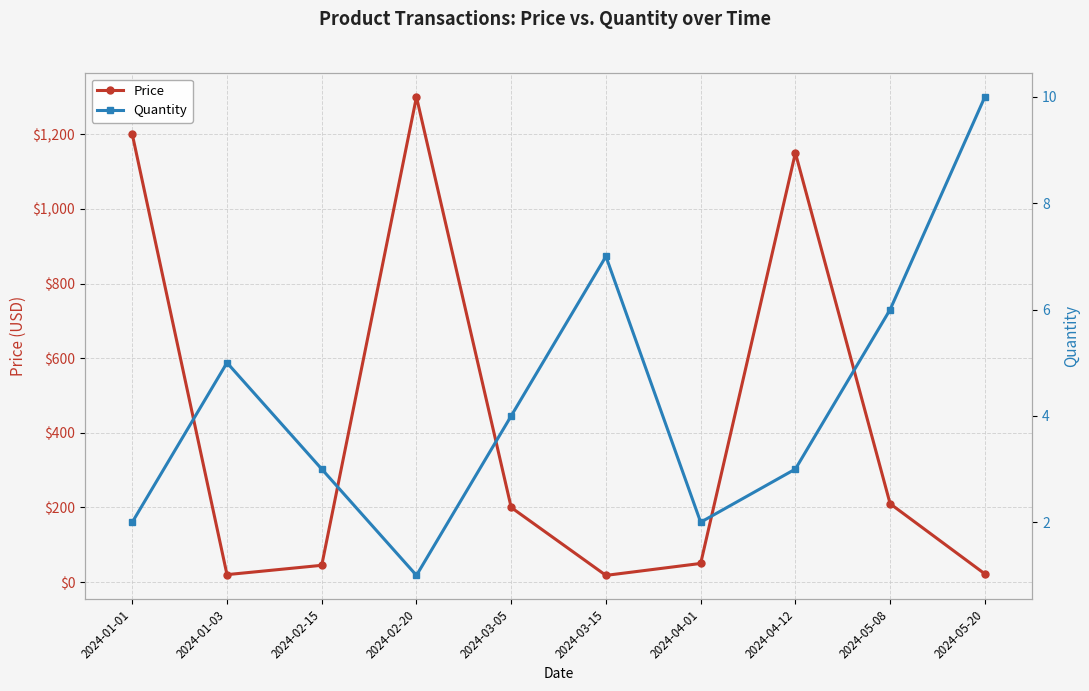

Reading left to right, what are all the values shown in this chart?

Price: 1200	20	45	1300	200	18	50	1150	210	22
Quantity: 2	5	3	1	4	7	2	3	6	10